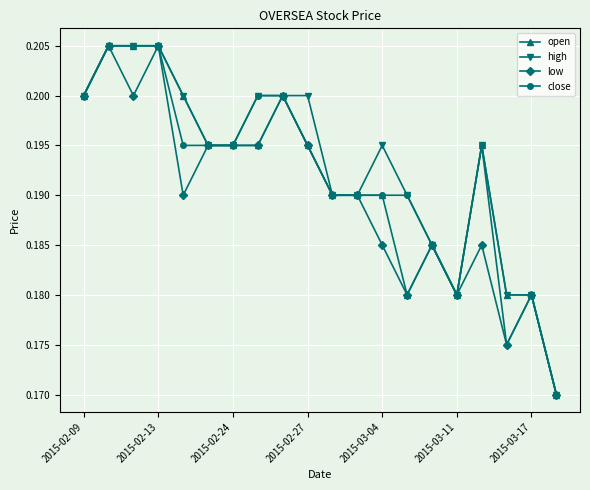

True or false: low has more than 2 interior local peaks.

True